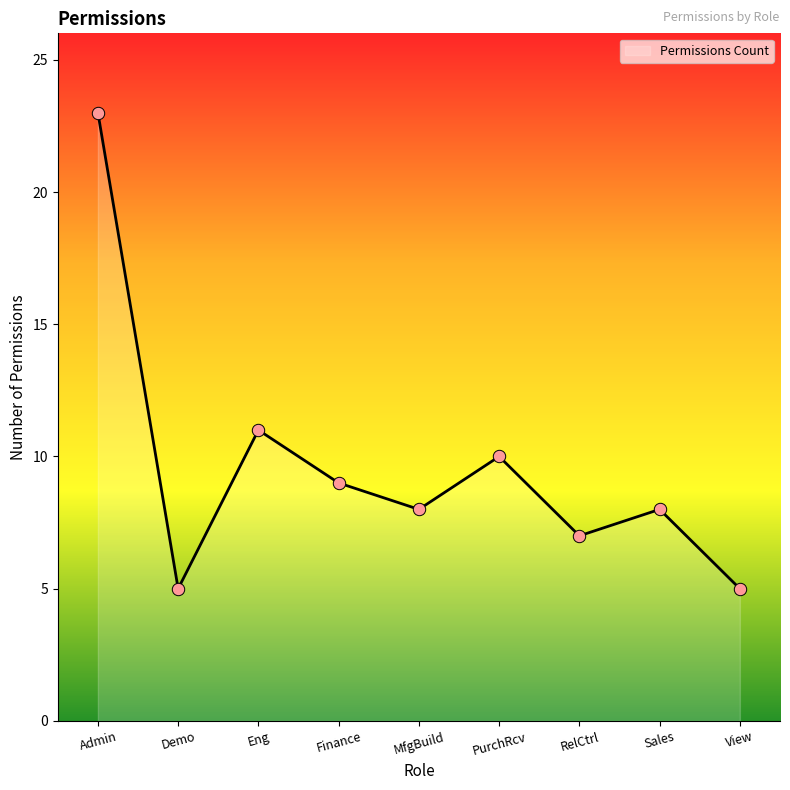

Which has a higher value, Demo or Admin?

Admin